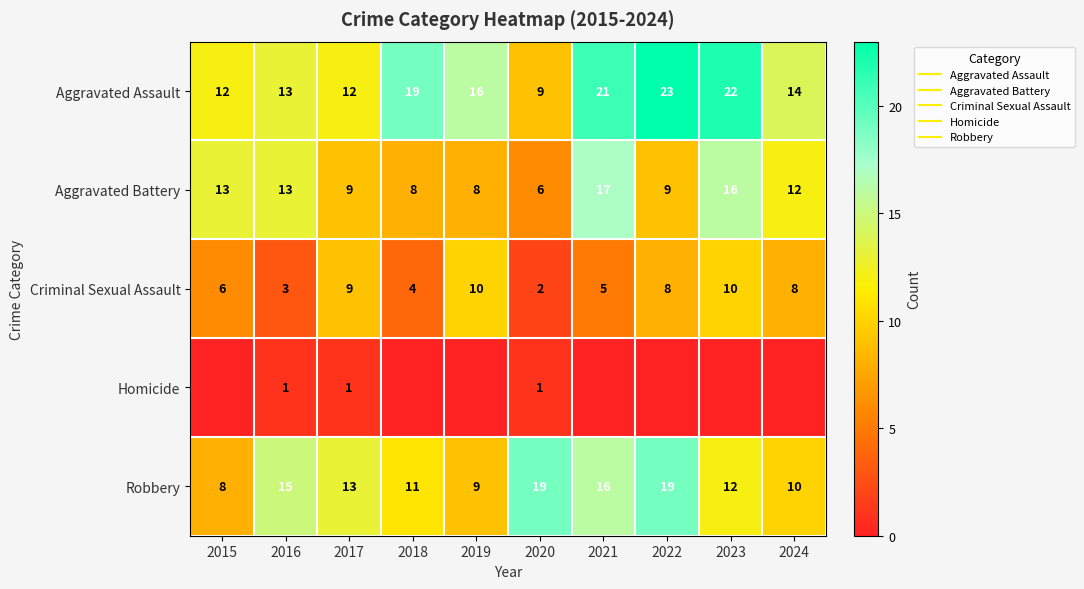

Is the value of Aggravated Assault at 2018 greater than the value of Criminal Sexual Assault at 2021?

Yes